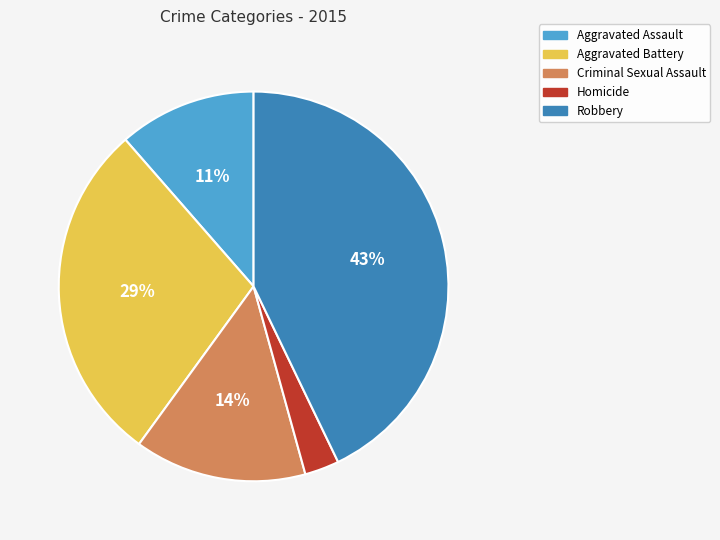

To the nearest percent, what portion does Homicide represent?

3%